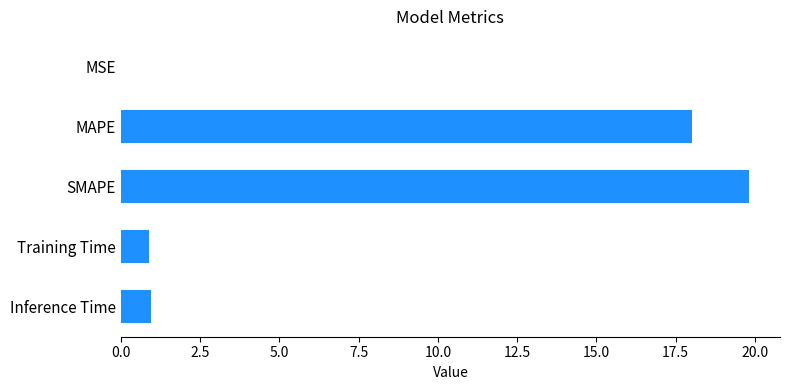

Which has a higher value, Inference Time or MAPE?

MAPE